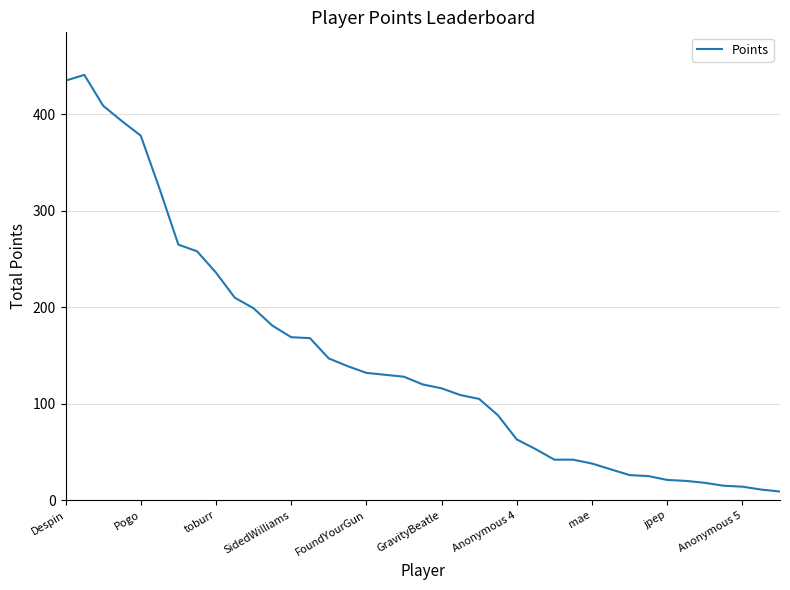

What is the maximum value shown in the chart?

441